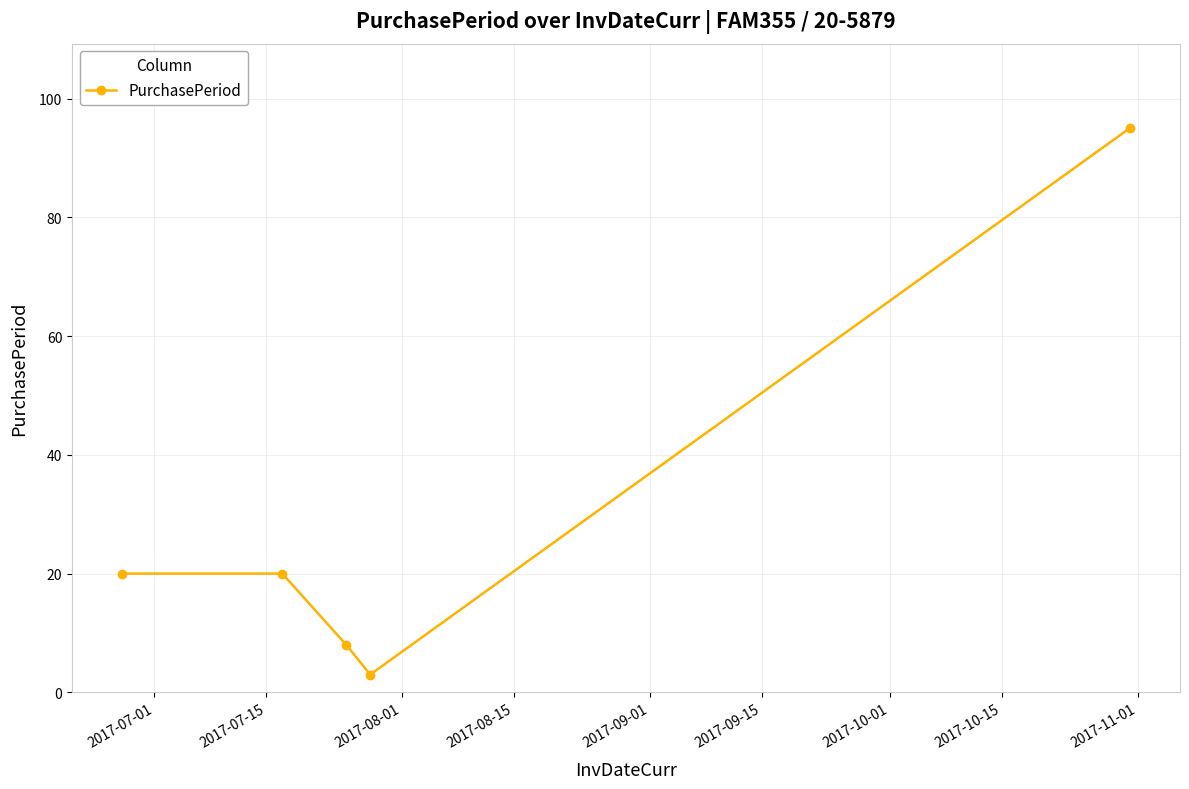

Reading right to left, list all the values displayed in this chart.

95	3	8	20	20